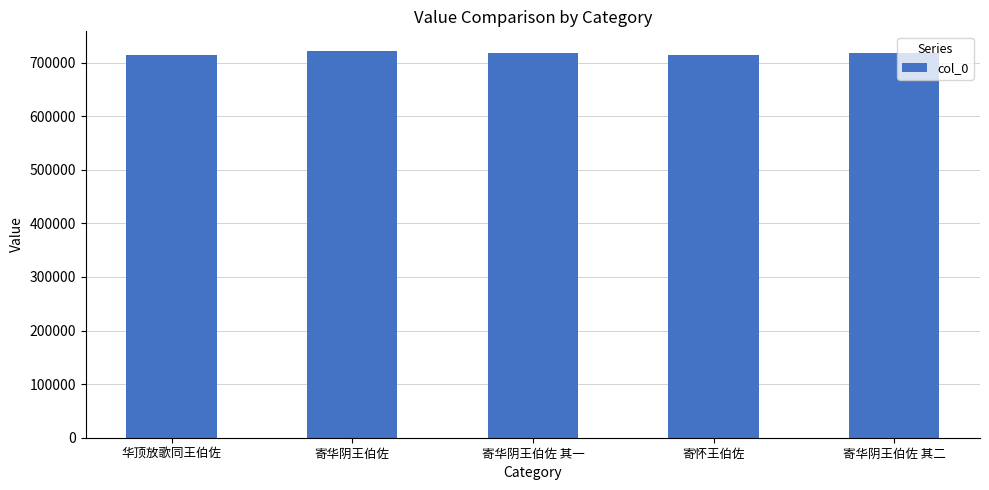

How many distinct data groups are displayed?

1